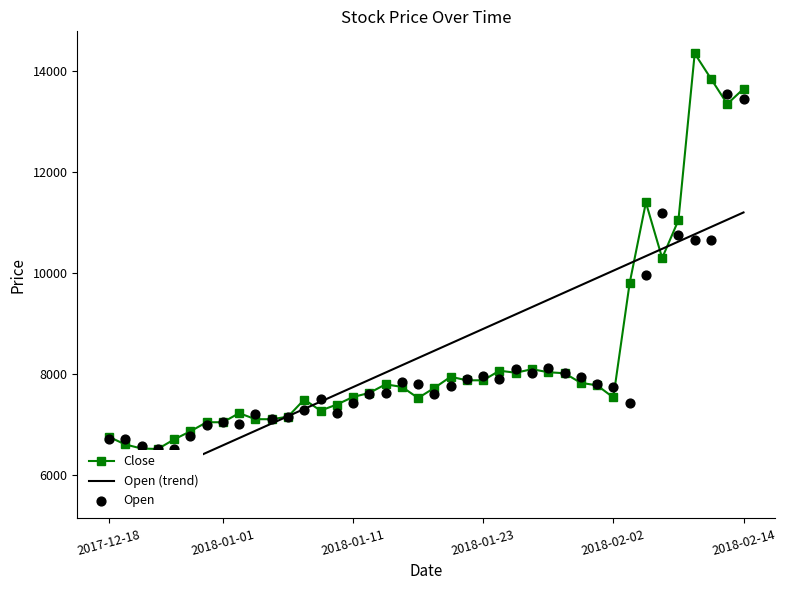

What are all the series names shown in the legend?

Close, Open (trend), Open